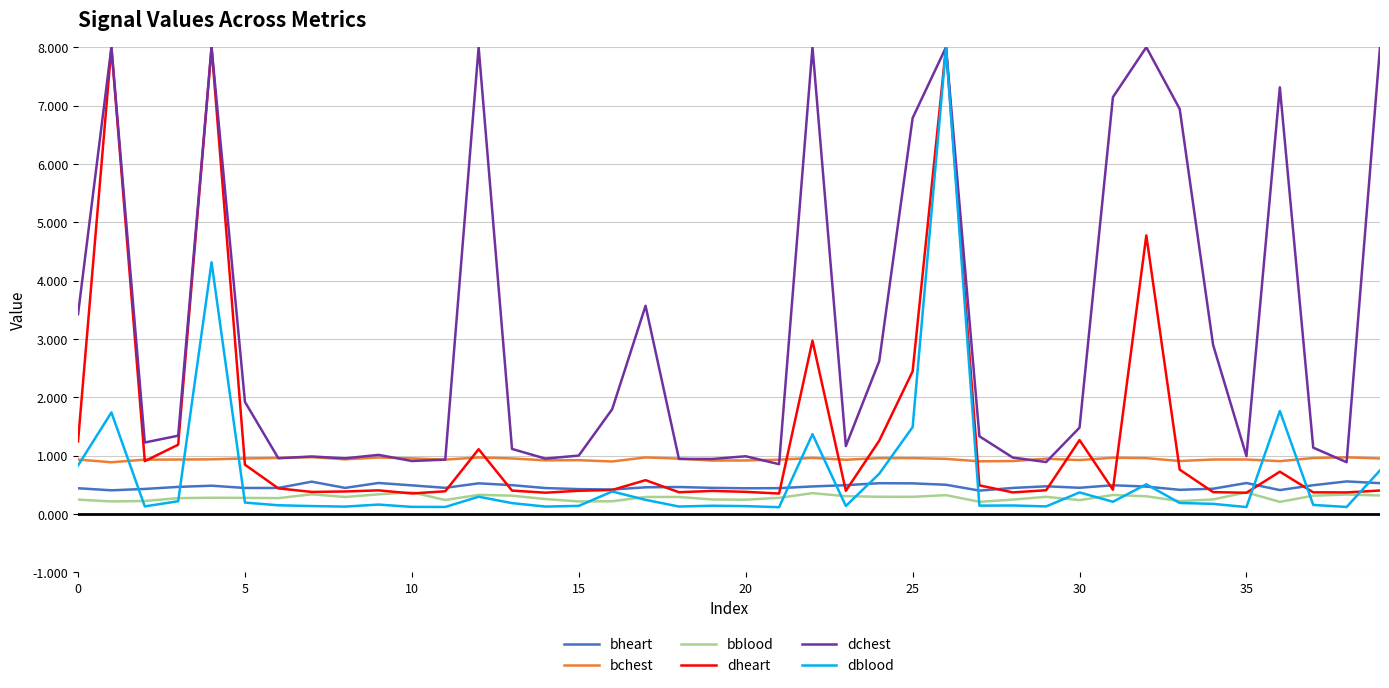

True or false: bblood and bchest cross at least once.

False